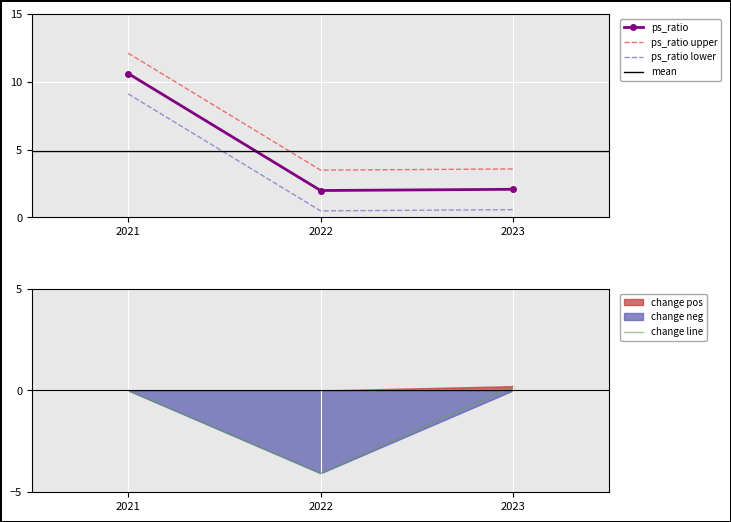

Which has a higher value, 2021 or 2022?

2021